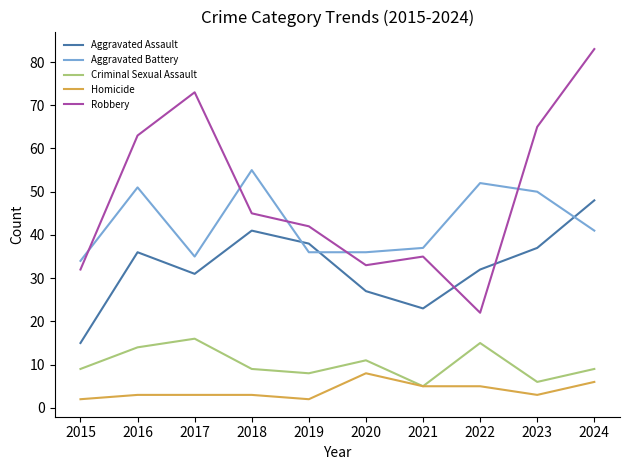

The Criminal Sexual Assault series shows 23 at 2022. True or false?

False